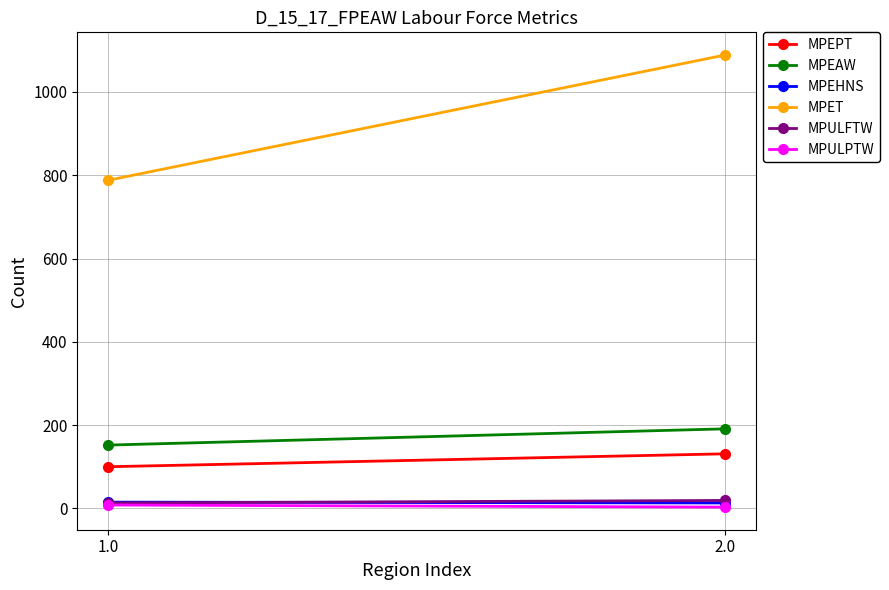

Rank the series at 2.0 from lowest to highest value.

MPULPTW, MPEHNS, MPULFTW, MPEPT, MPEAW, MPET